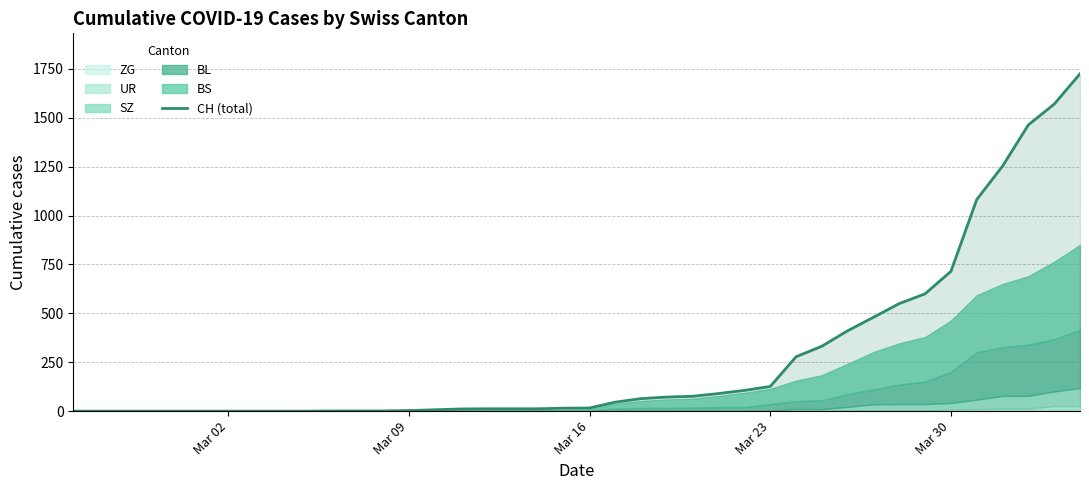

The value of CH (total) at Mar 23 is 126. True or false?

True